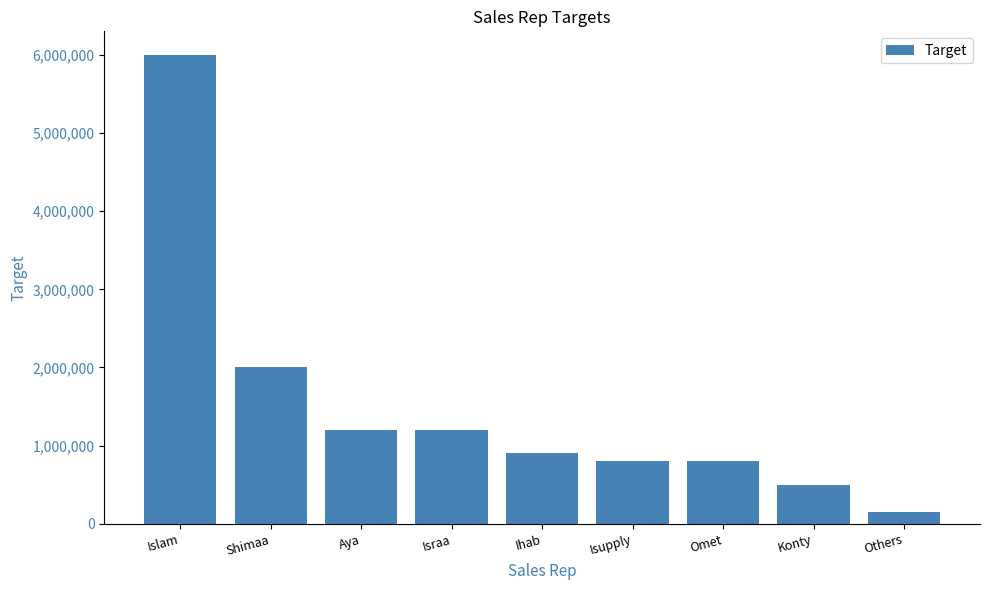

True or false: the data shows 245533 at Isupply.

False